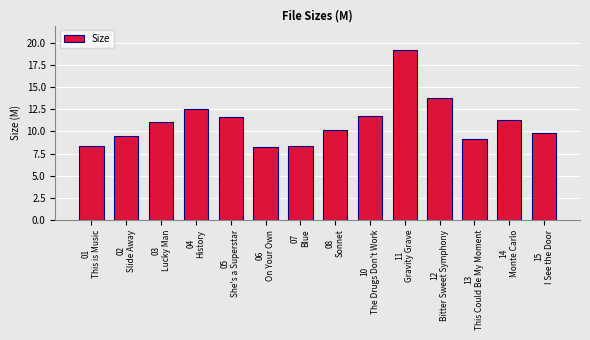

Count the number of data series in this chart.

1